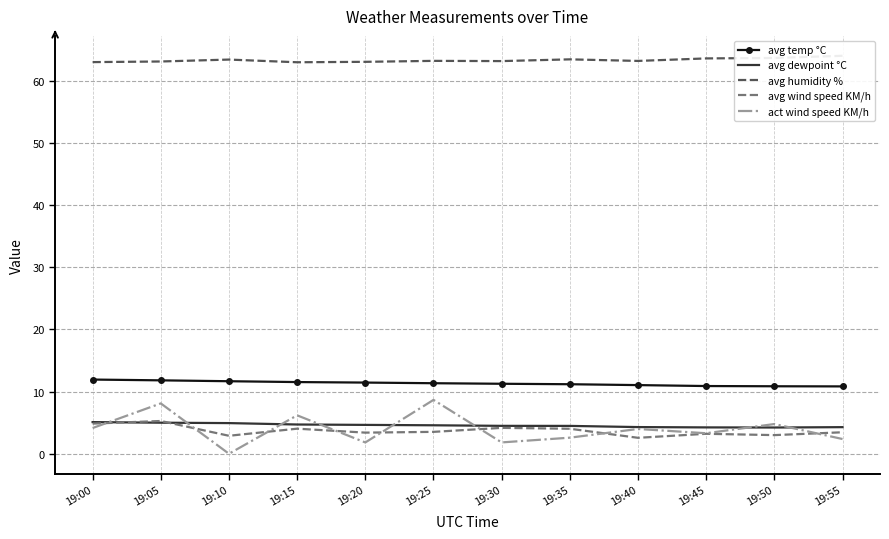

True or false: avg temp °C and avg wind speed KM/h intersect in this chart.

False